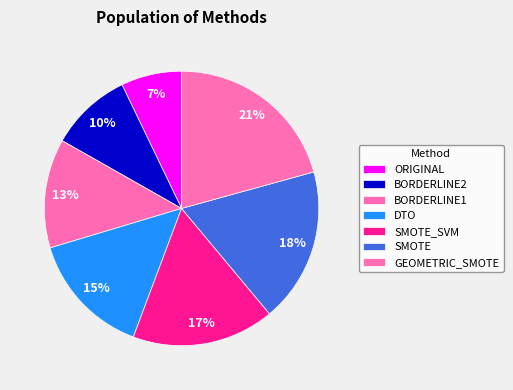

Is there any slice that represents more than half of the pie?

No